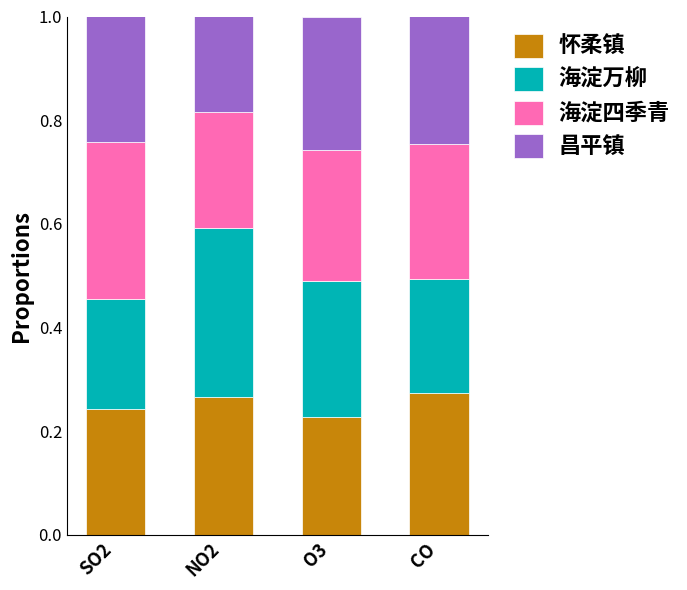

How many bars are there in total?

4